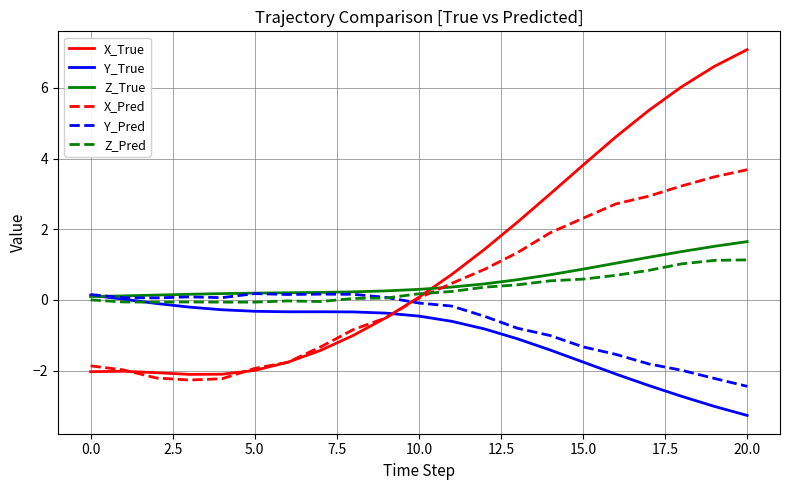

Which series has the largest total across all categories?

X_True